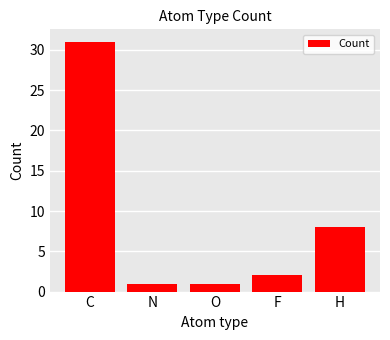

Where is the data nearest to the value 16?

H